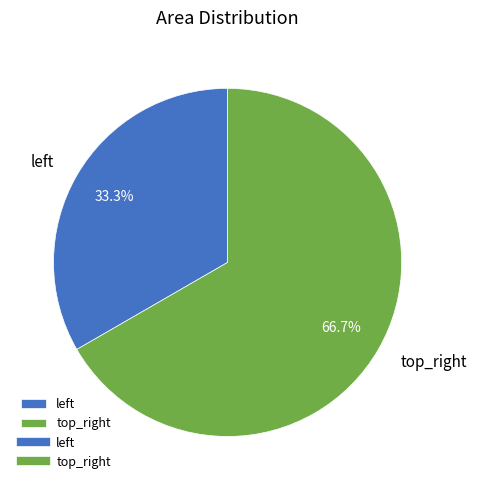

The top_right slice represents 59% of the pie. True or false?

False